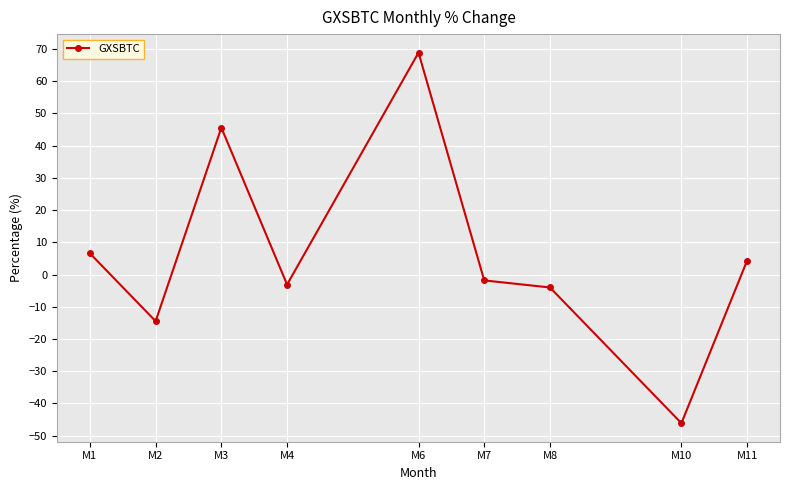

How many values are above zero?

4